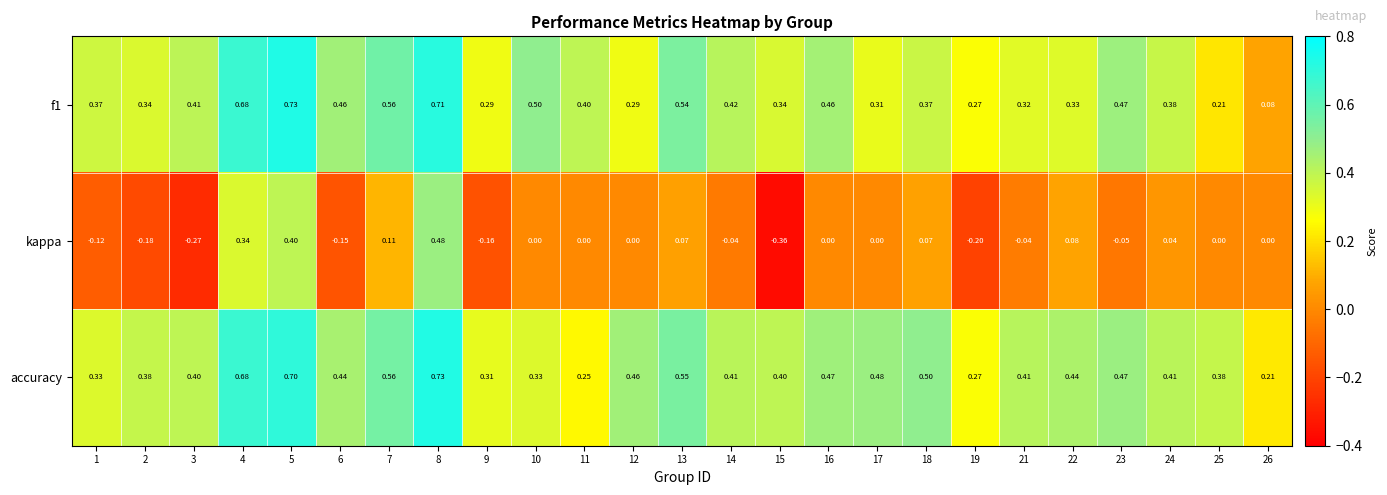

Which series has the widest spread of values?

kappa